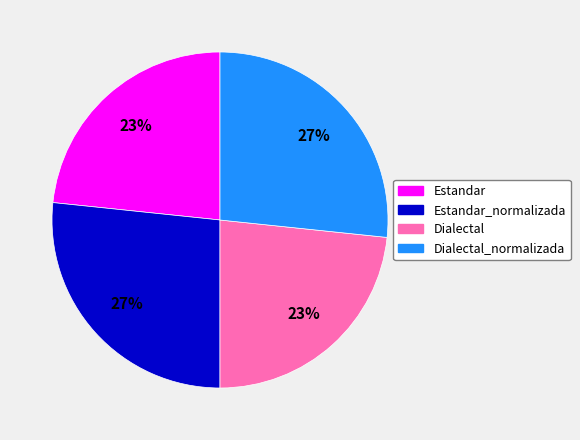

Between Dialectal and Estandar_normalizada, which is larger?

Estandar_normalizada